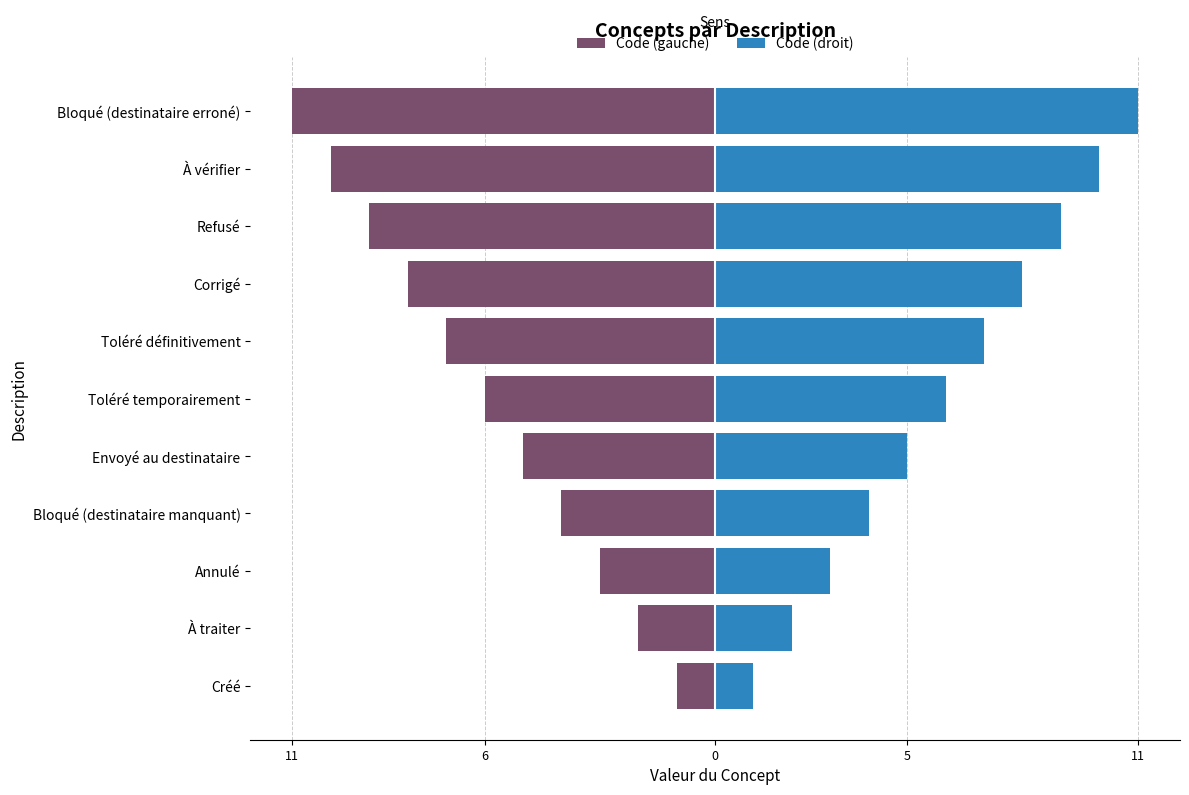

What is the difference between the maximum and second lowest values in the Code (gauche) series?

9